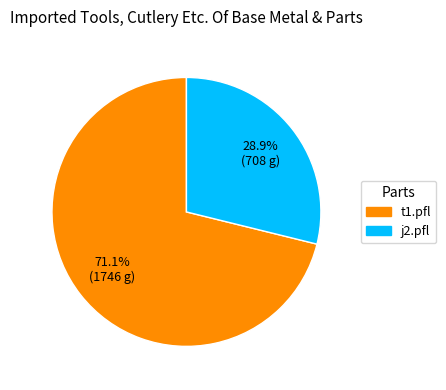

Does any single category account for the majority?

Yes